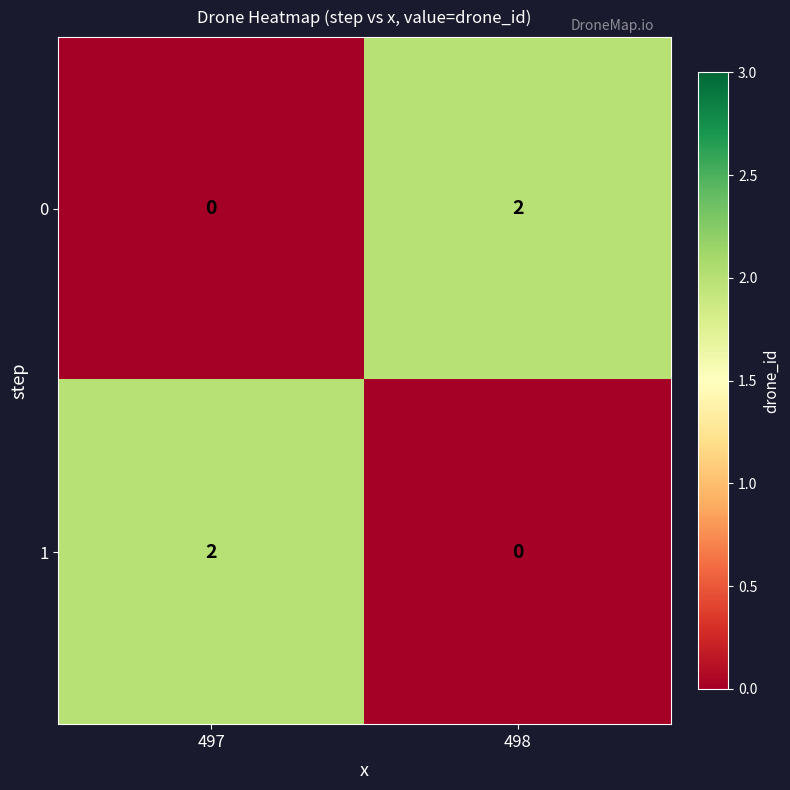

Which category has the lowest value in the 0 series?

497